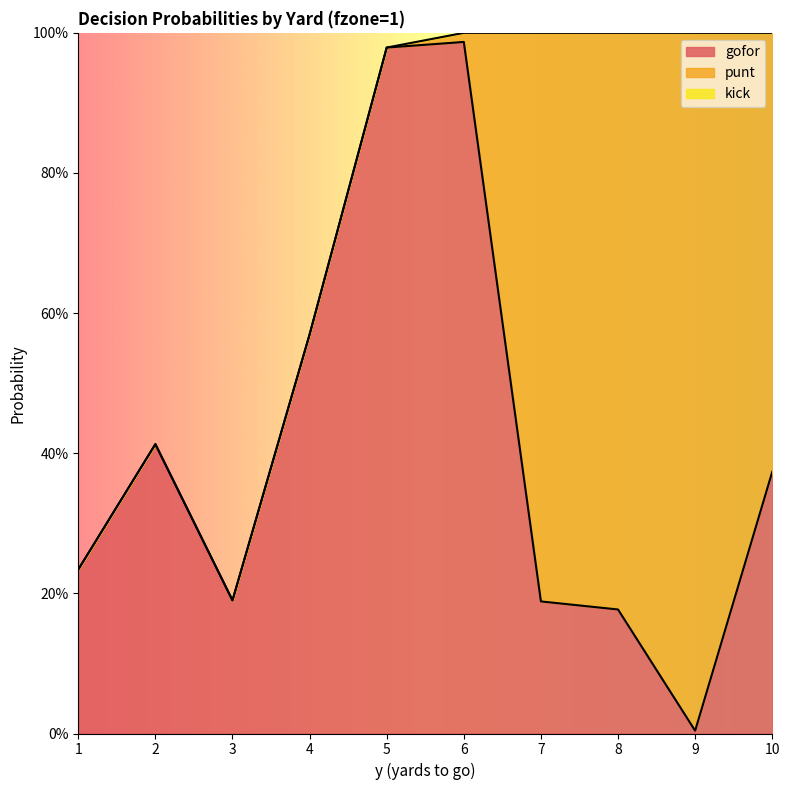

True or false: kick has more than 2 points higher than both neighbors.

False